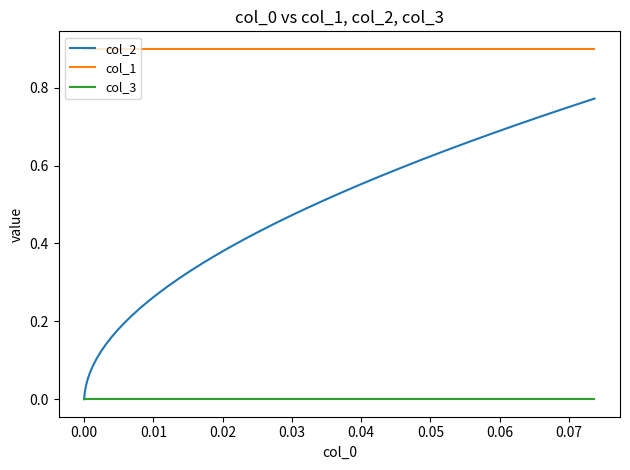

How many values in col_2 are above zero?

39